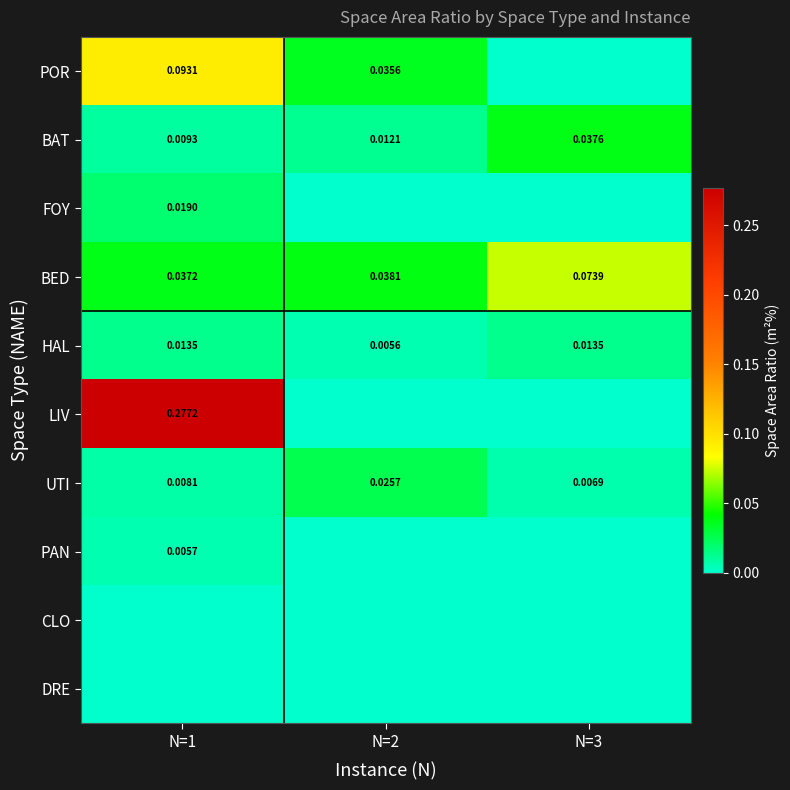

How many series are shown in this chart?

10